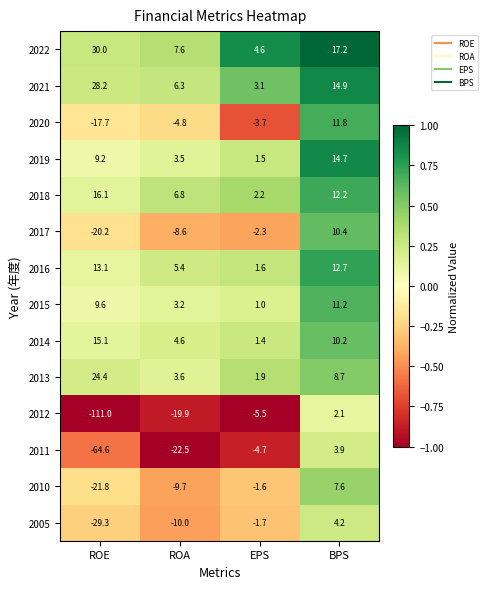

Which series changed the most between ROE and BPS?

2012